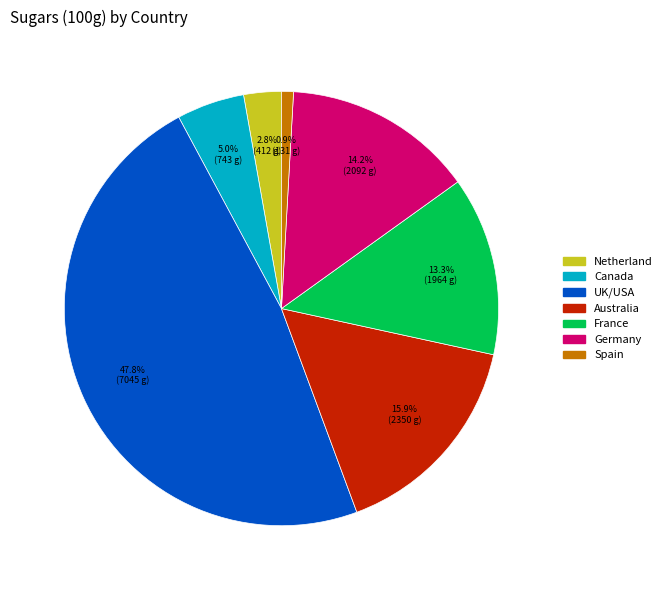

Is there a majority slice in this chart?

No